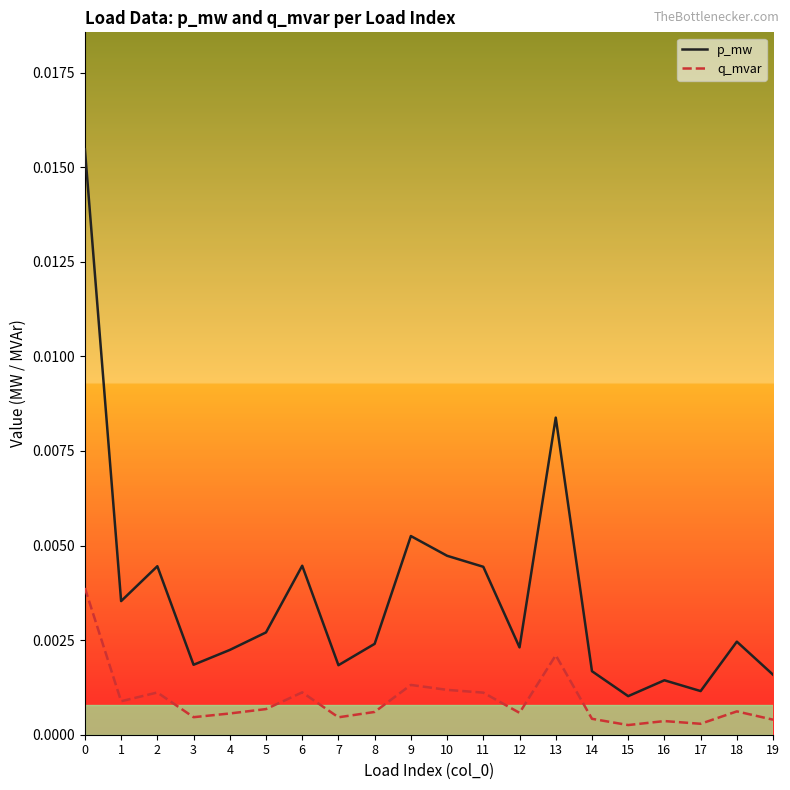

Which series has the largest range (max minus min)?

p_mw